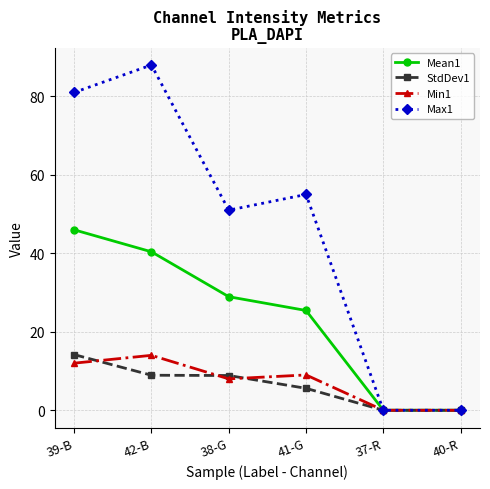

Which series has the widest spread of values?

Max1